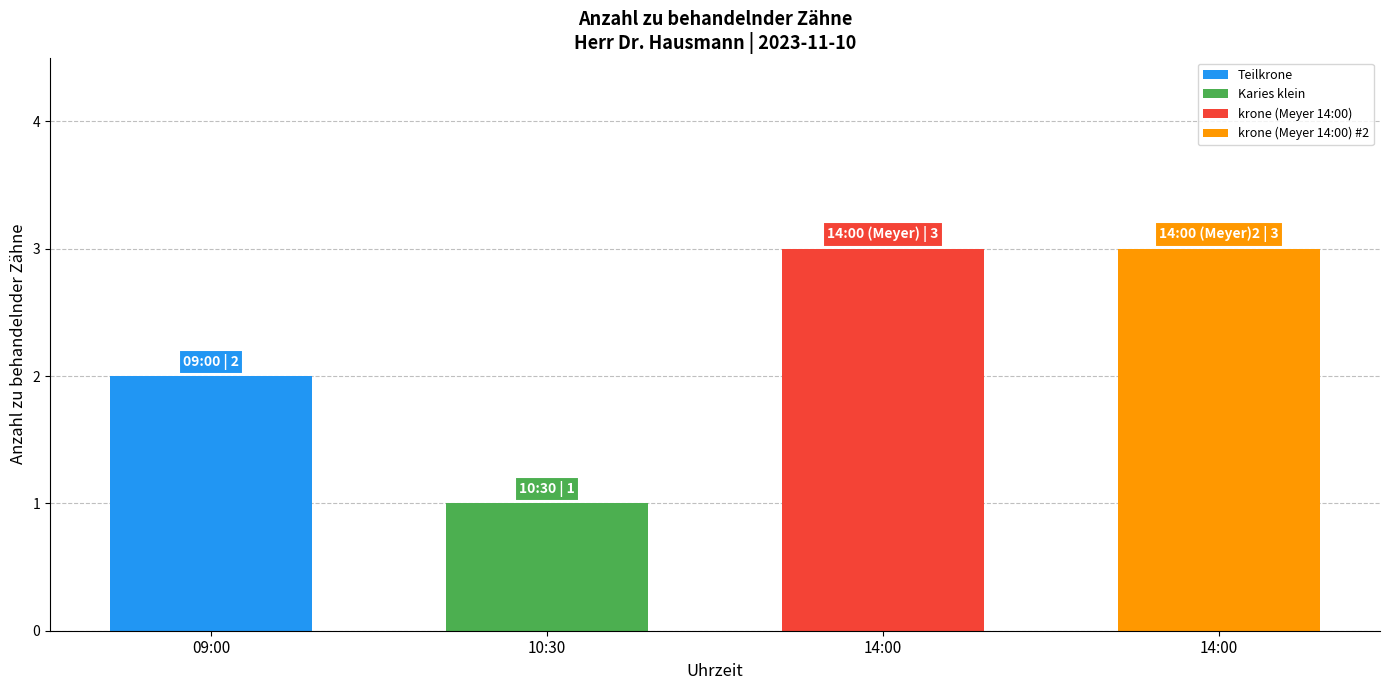

Does the chart contain any negative values?

No